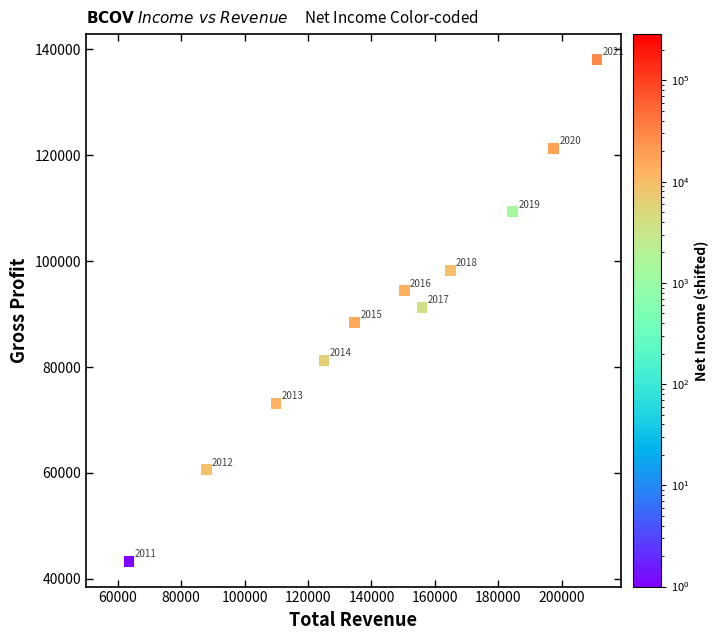

What is the range of Y values (max minus min)?

94800